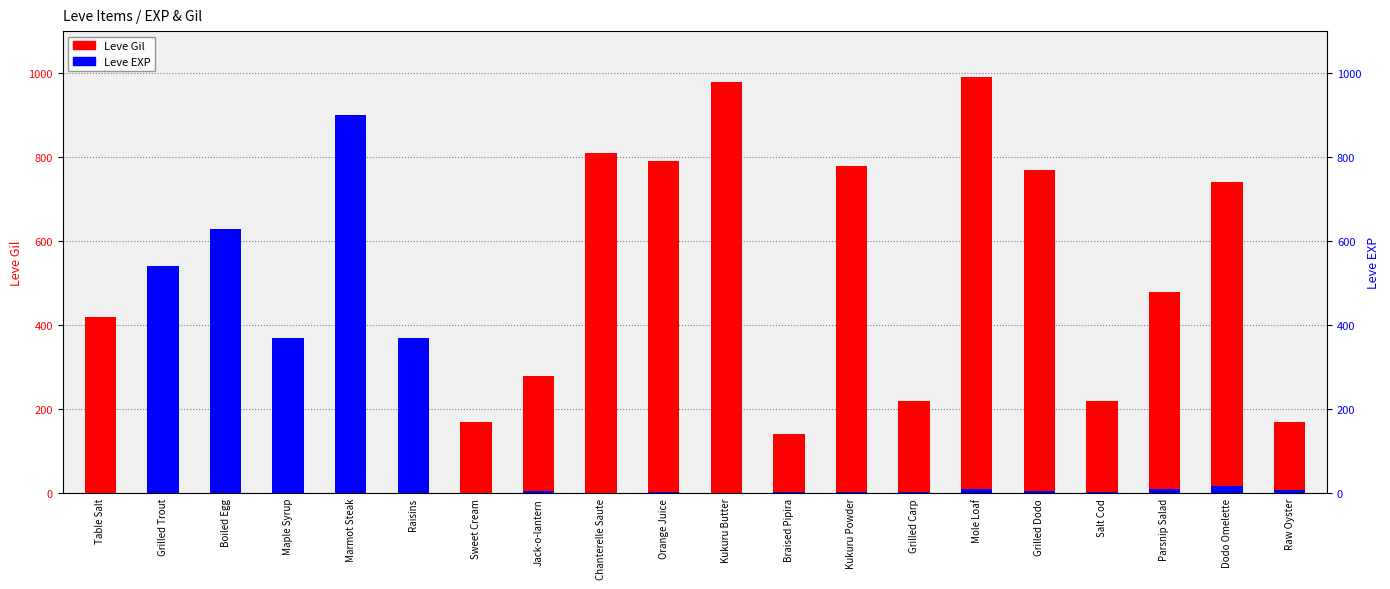

Is it true that Leve EXP equals 3 at Braised Pipira?

True